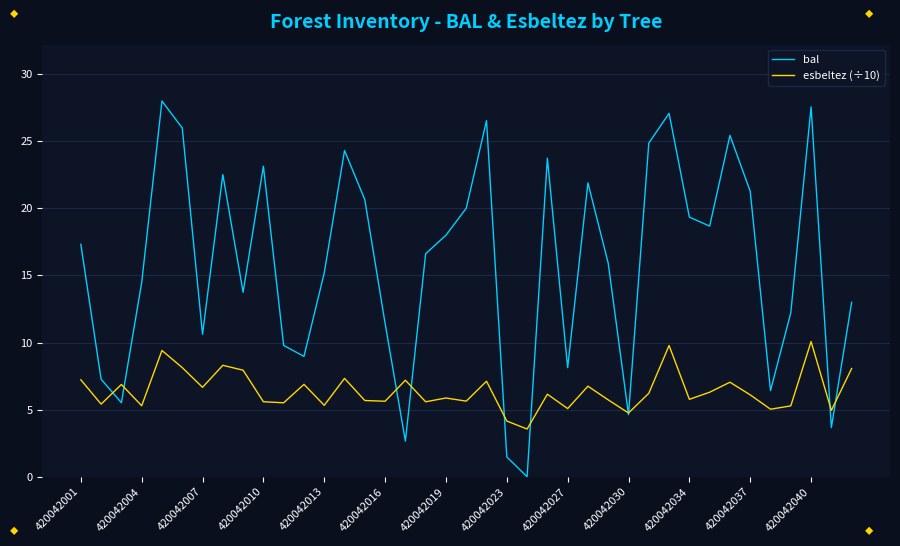

Rank the series by their maximum value, from highest to lowest.

bal, esbeltez (÷10)